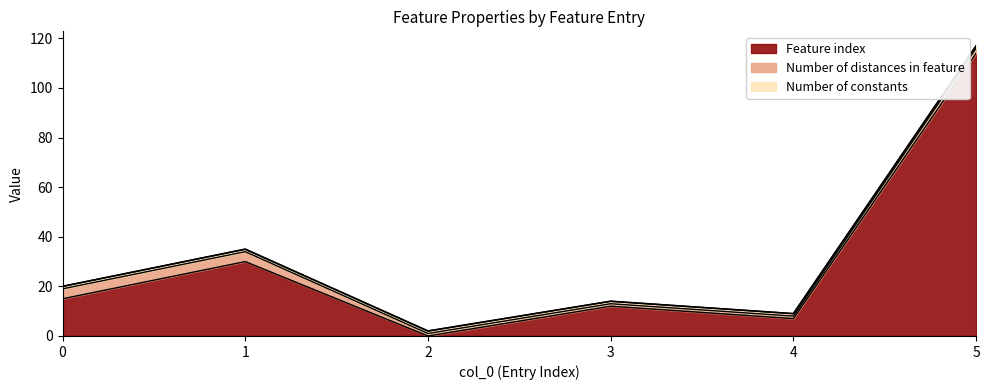

True or false: Number of distances in feature has a value of 1 at 2.

True